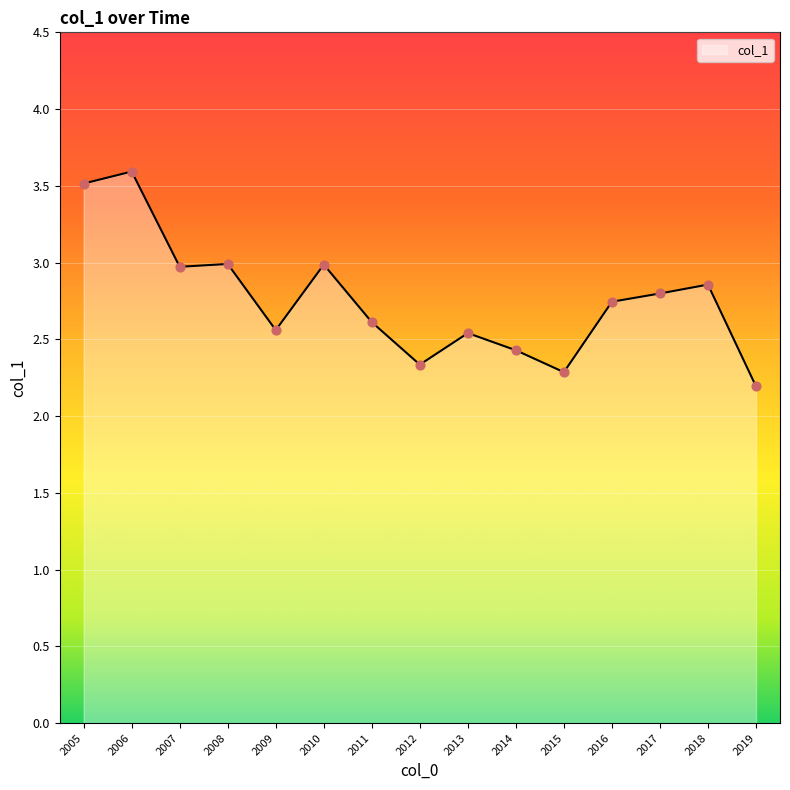

What is the change in value from 2006 to 2008?

-0.6